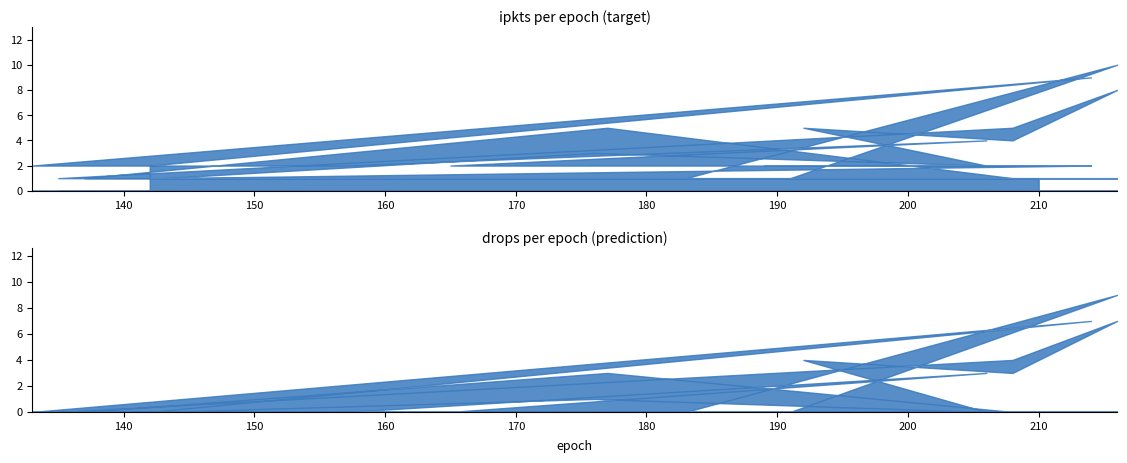

What is the total value across all series at 216?

15